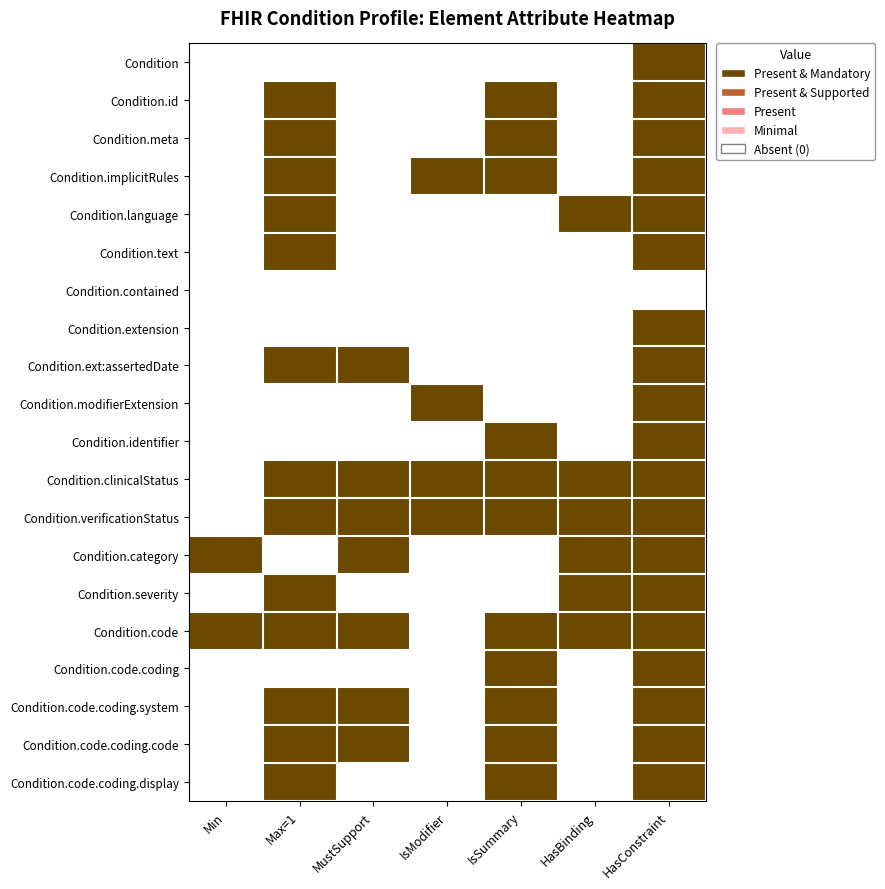

What is the total value across all series at HasBinding?

6